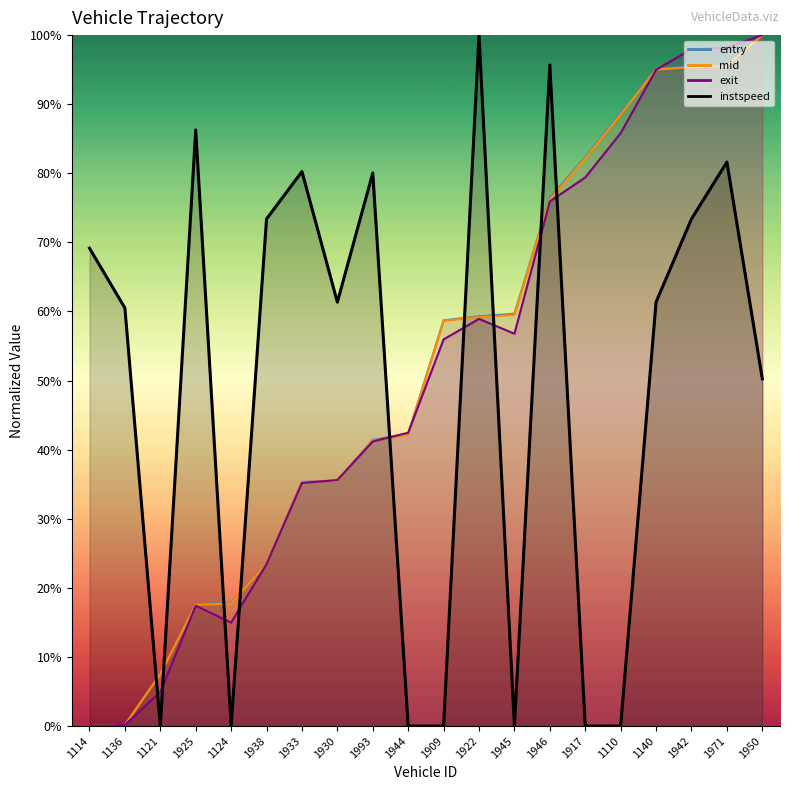

What are all the series names shown in the legend?

entry, mid, exit, instspeed